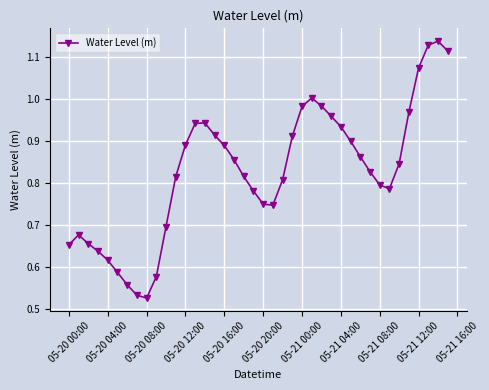

How many points are lower than both their immediate neighbors (excluding endpoints)?

3